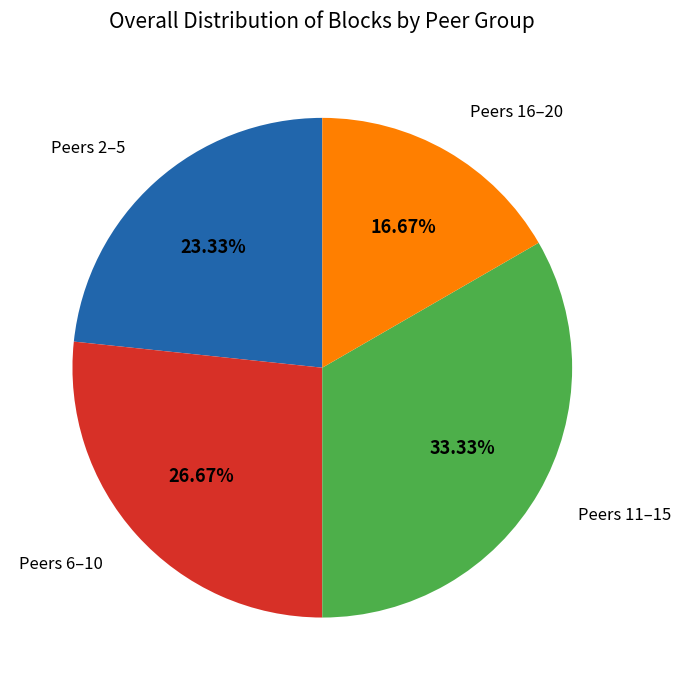

To the nearest percent, what is the difference between the largest and smallest slice percentages?

17%